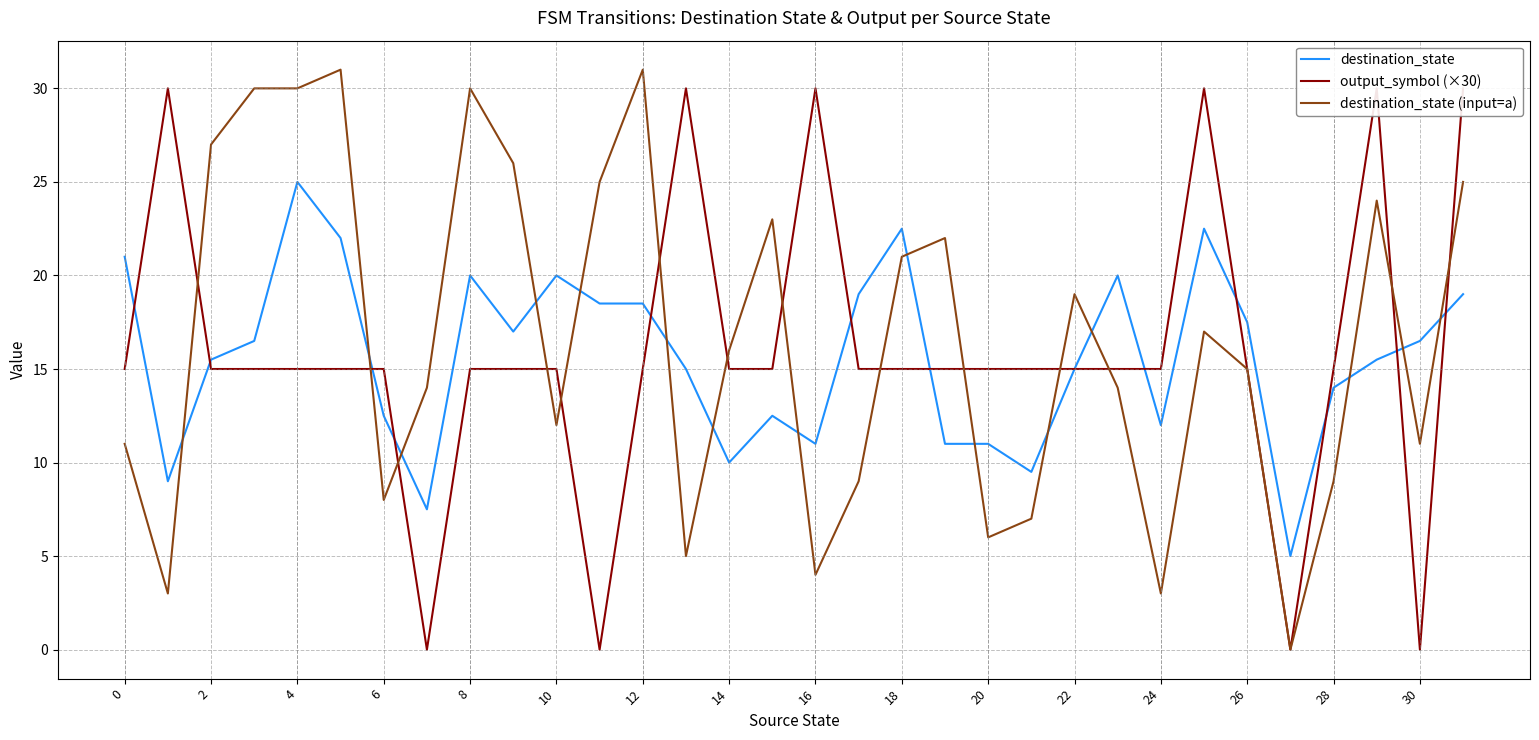

At how many categories does at least one series exceed 19?

20